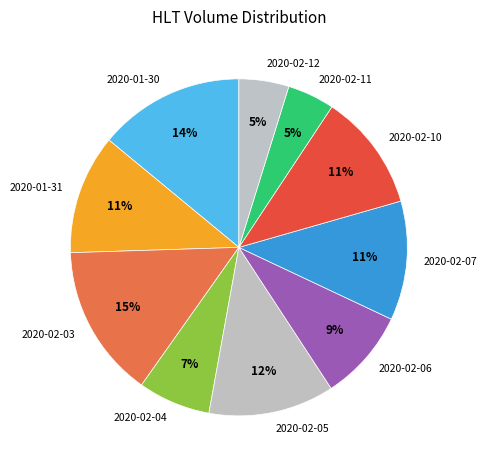

The 2020-02-05 slice represents 5% of the pie. True or false?

False